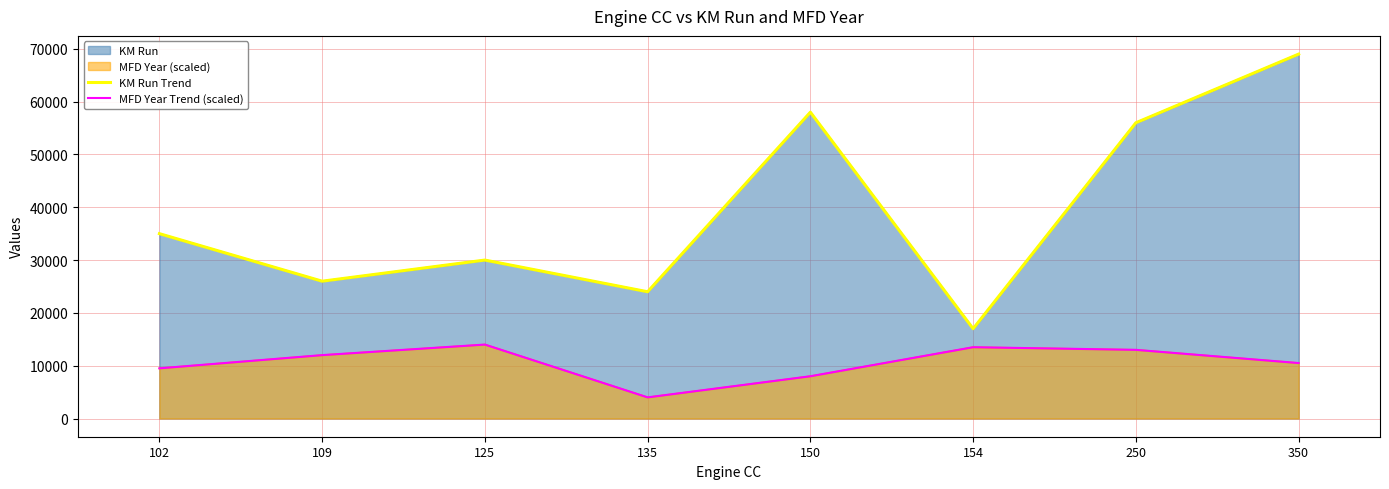

True or false: KM Run Trend and MFD Year Trend (scaled) intersect in this chart.

False